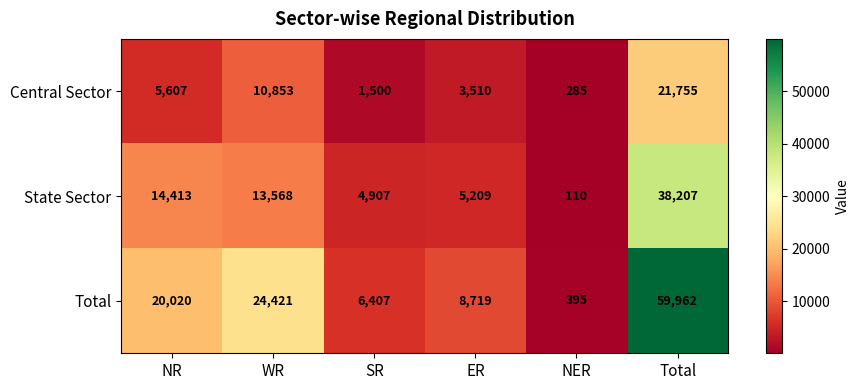

Reading left to right, extract all data points from this chart.

Central Sector: NR=5607	WR=10853	SR=1500	ER=3510	NER=285	Total=21755
State Sector: NR=14413	WR=13568	SR=4907	ER=5209	NER=110	Total=38207
Total: NR=20020	WR=24421	SR=6407	ER=8719	NER=395	Total=59962